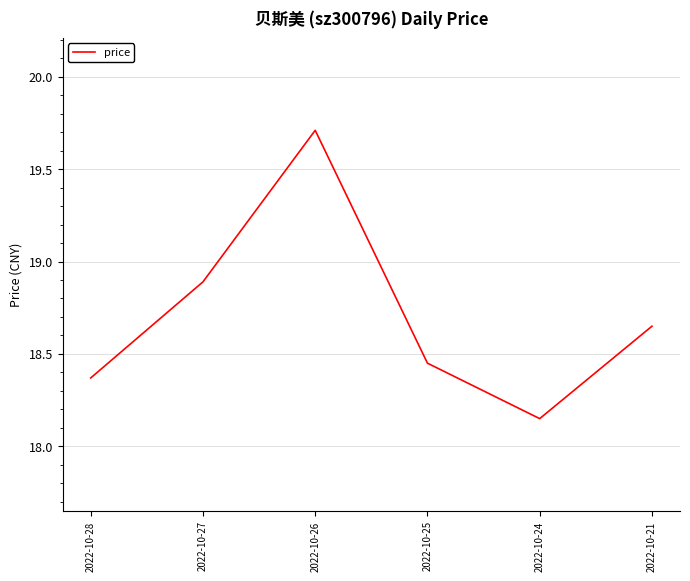

How many interior local peaks (higher than both neighbors) does the data have?

1